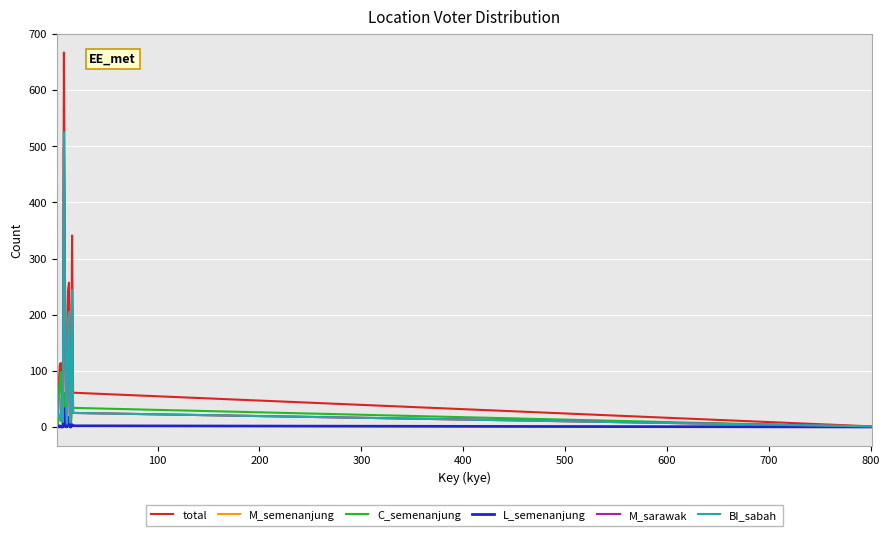

Which series has the widest spread of values?

total